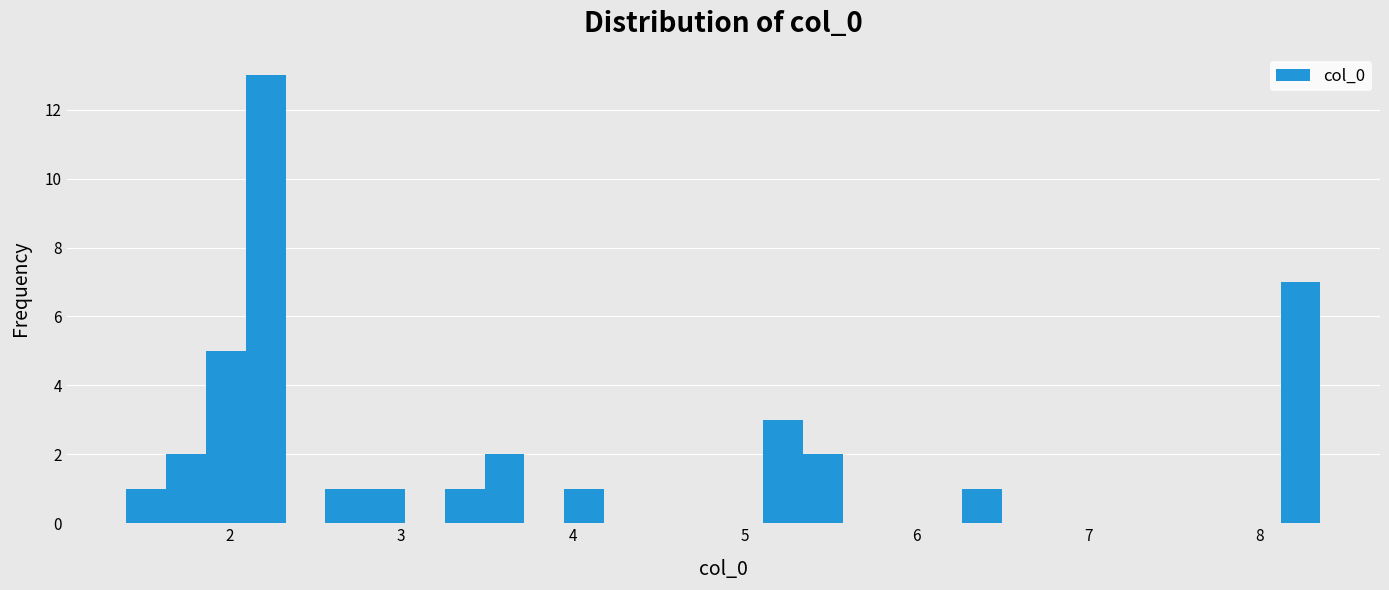

Read against the x-axis, roughly where is the centre of the tallest bar?

2.2